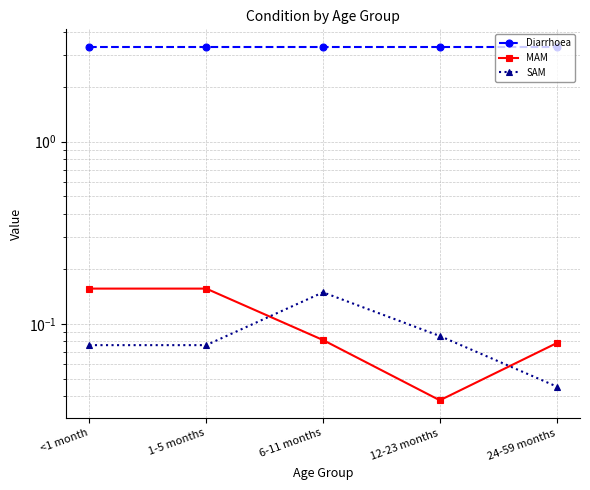

Reading left to right, extract all data points from this chart.

Diarrhoea: 3.3	3.3	3.3	3.3	3.3
MAM: 0.2	0.2	0.1	0.0	0.1
SAM: 0.1	0.1	0.1	0.1	0.0